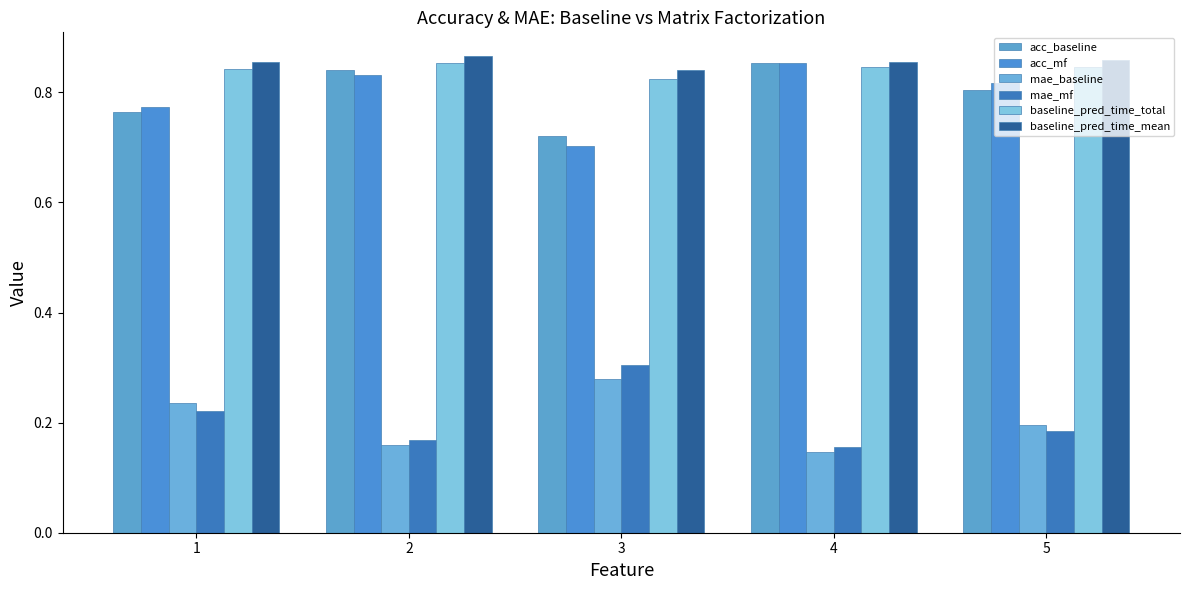

What is the sum of all acc_baseline values?

4.0